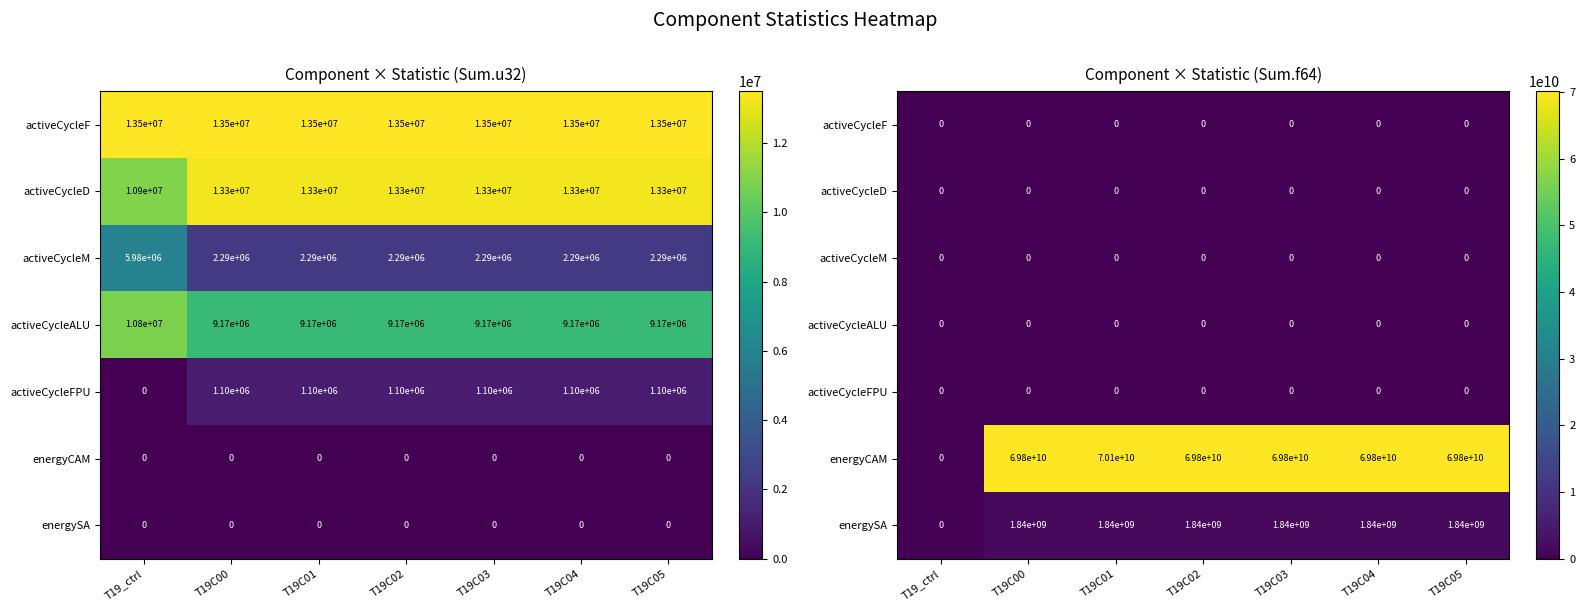

At which category is the sum across all series the highest?

T19C01